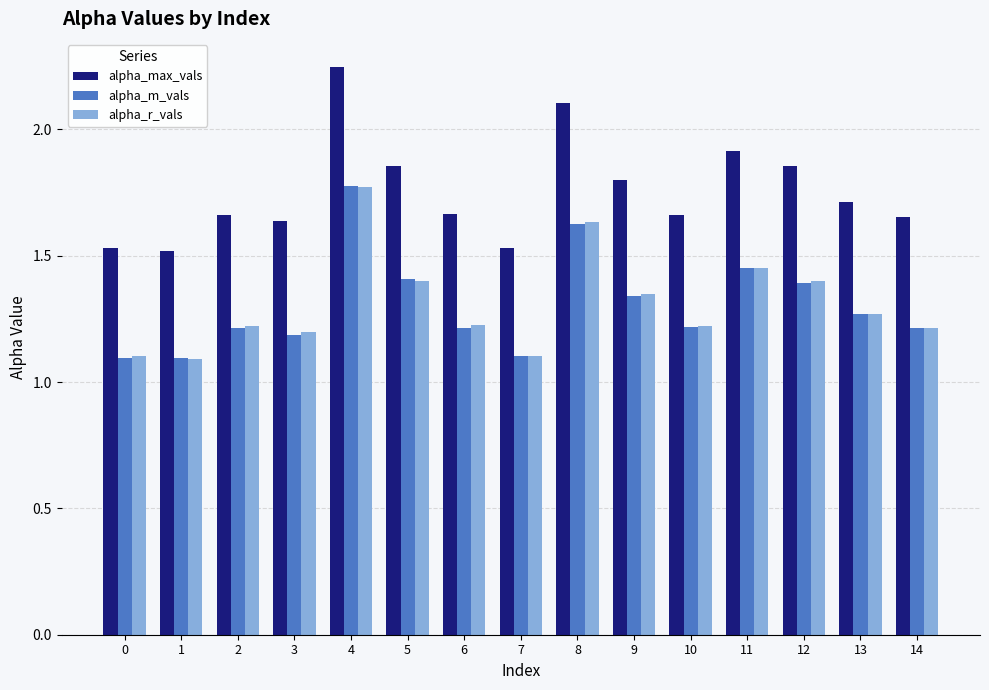

The alpha_r_vals series shows 1.7 at 2. True or false?

False